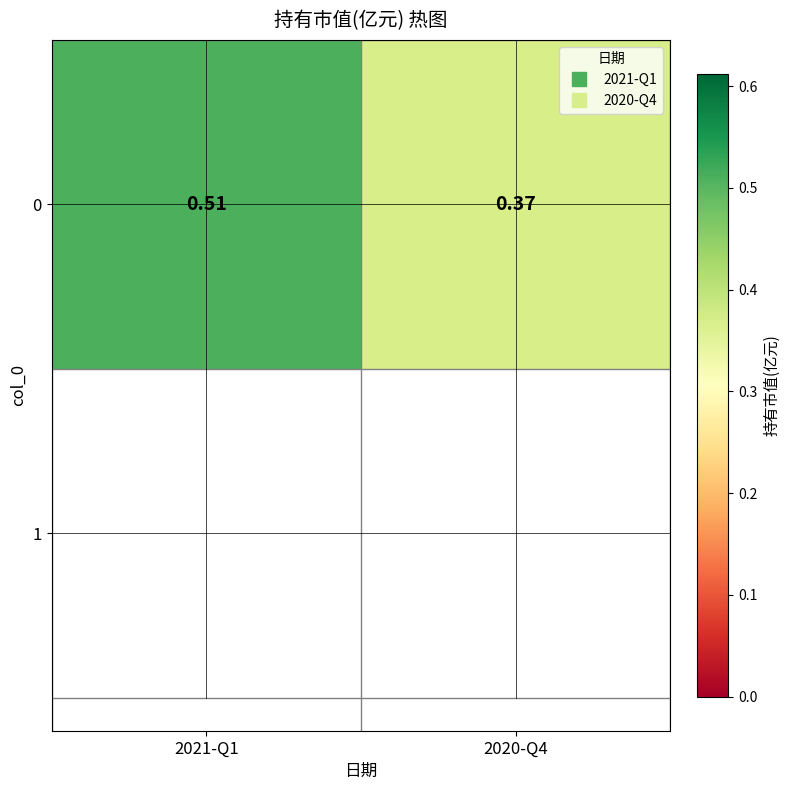

What is the average value?

0.4